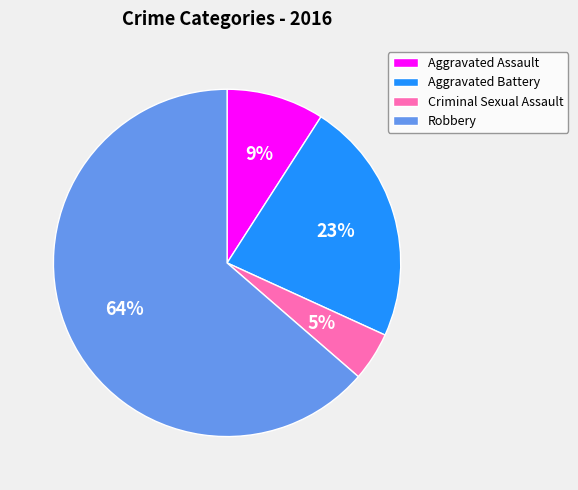

What is the majority slice?

Robbery